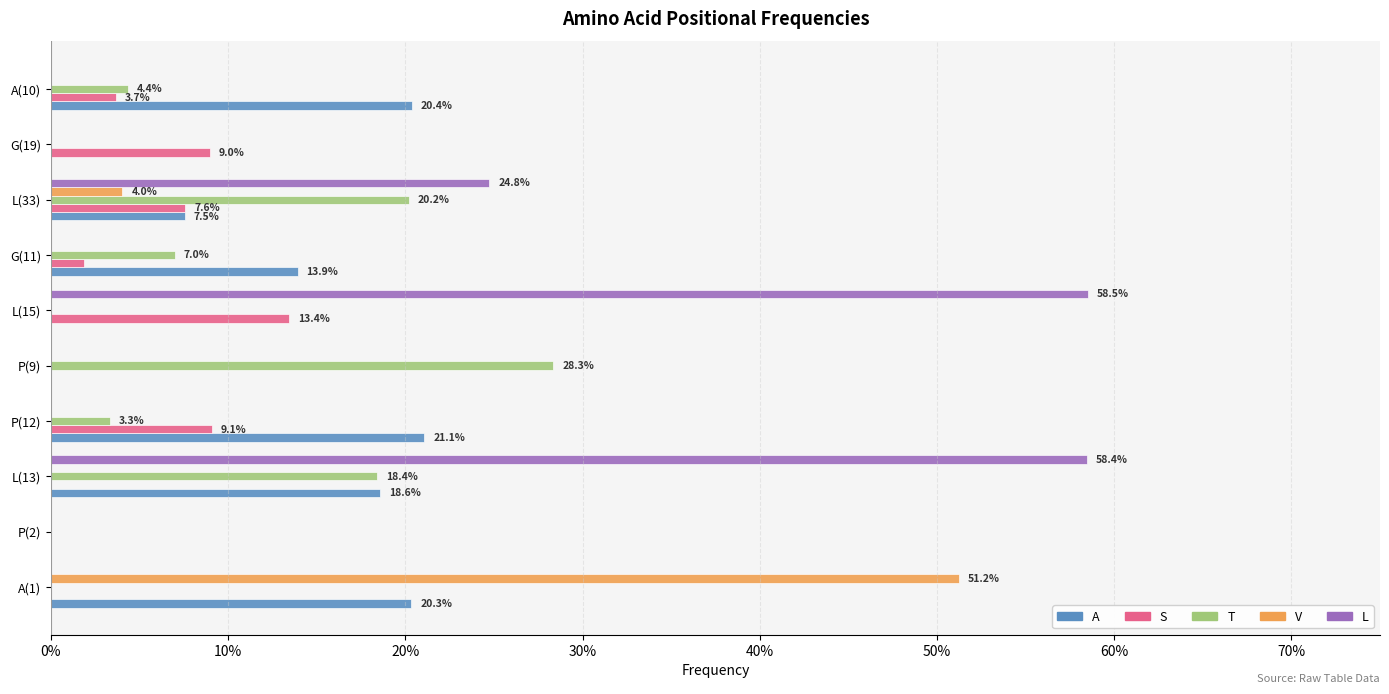

At how many categories does at least one series exceed 0?

9